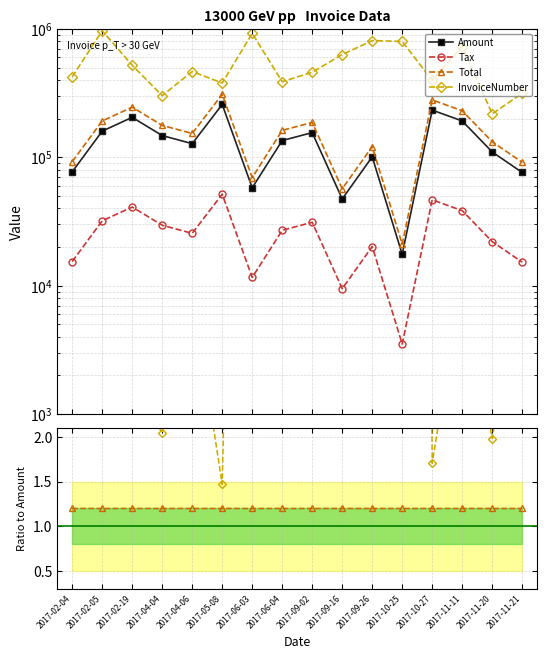

True or false: Amount and Total intersect in this chart.

False